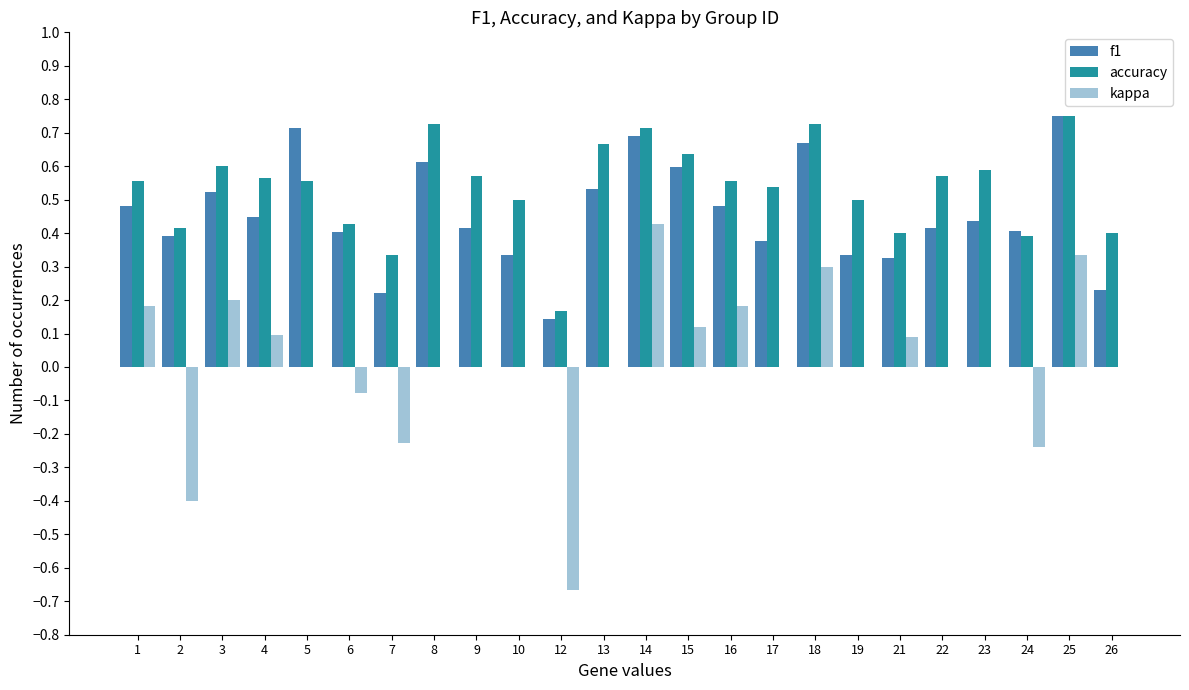

The f1 series shows 1.2 at 5. True or false?

False